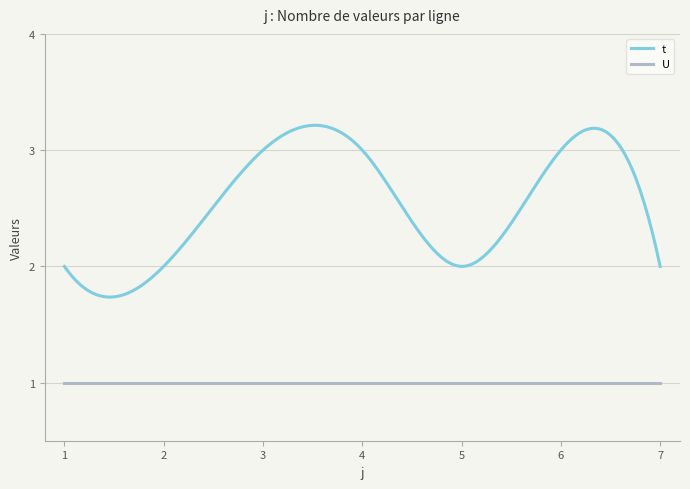

List the series in order of their overall mean, lowest first.

U, t